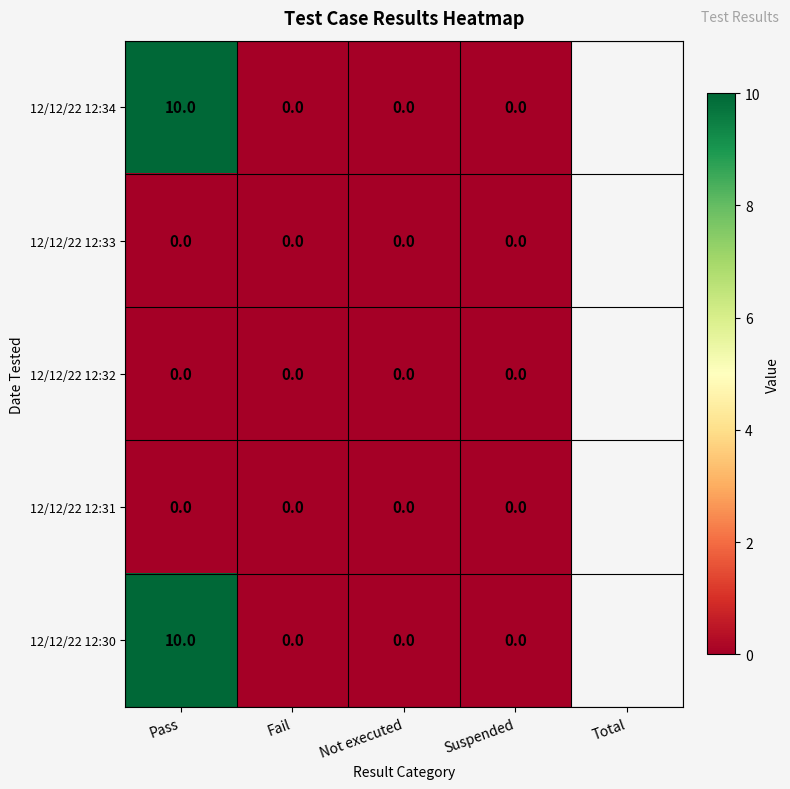

What is the total value across all series at Pass?

20